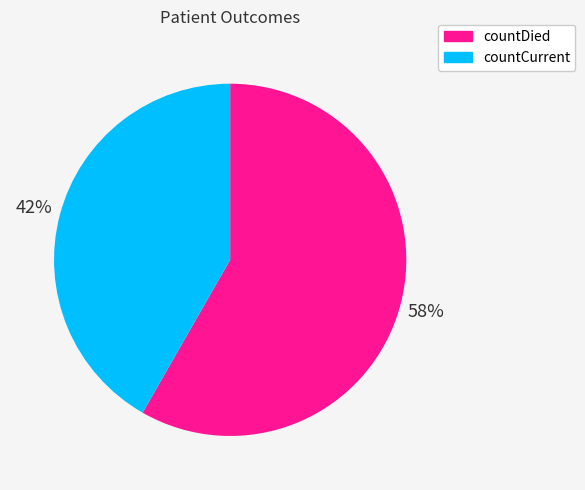

To the nearest percent, what is the average slice percentage?

50%